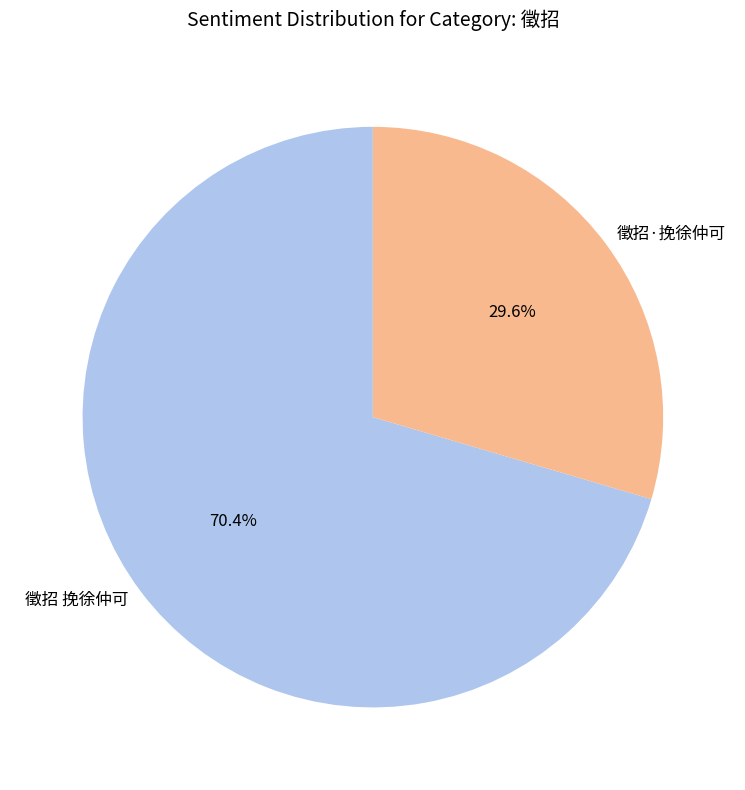

Is the sum of 徵招 挽徐仲可 and 徵招·挽徐仲可 greater than half?

Yes